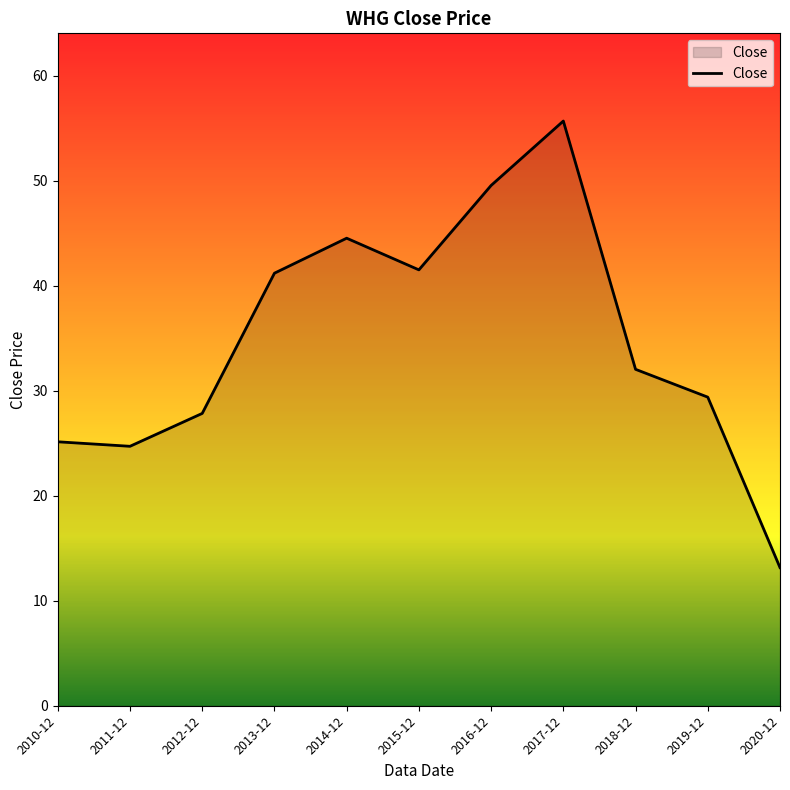

The value at 2015-12 is 41.5. True or false?

True